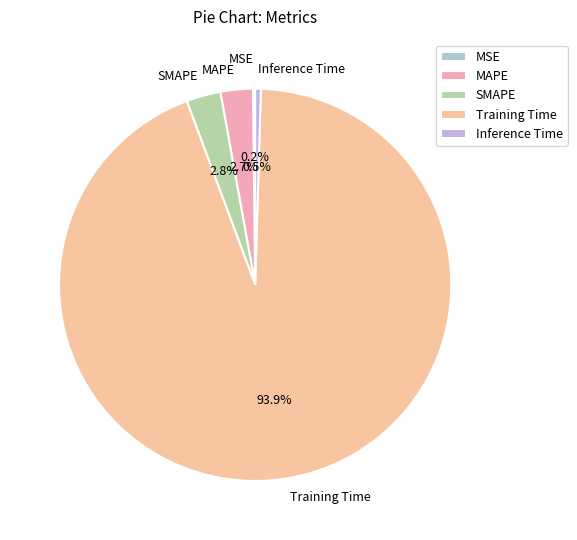

To the nearest percent, what is the difference between the largest and smallest slice percentages?

94%